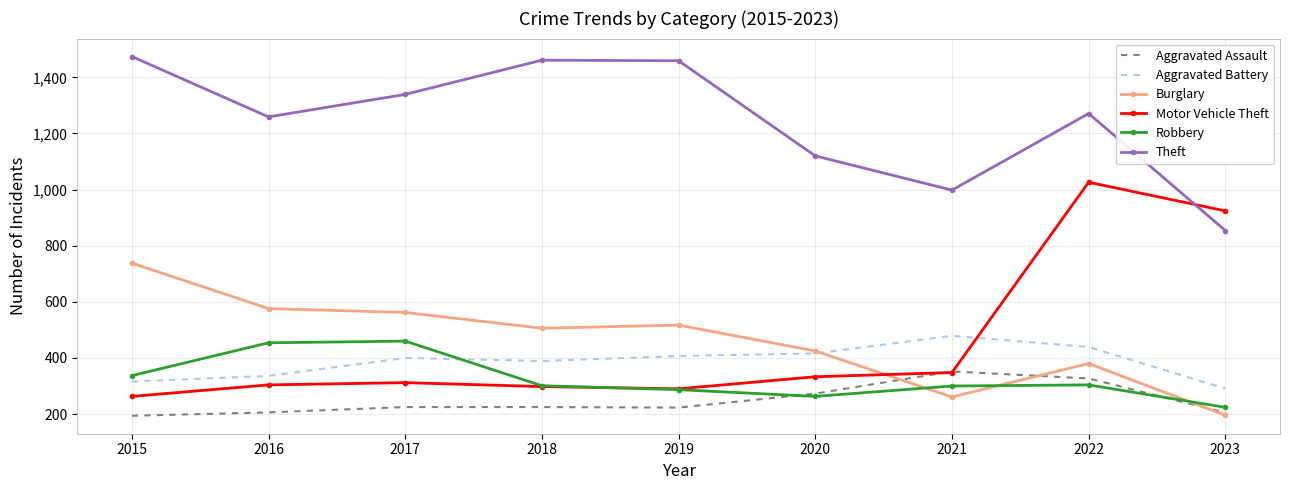

How many intersections are there between Theft and Motor Vehicle Theft?

1